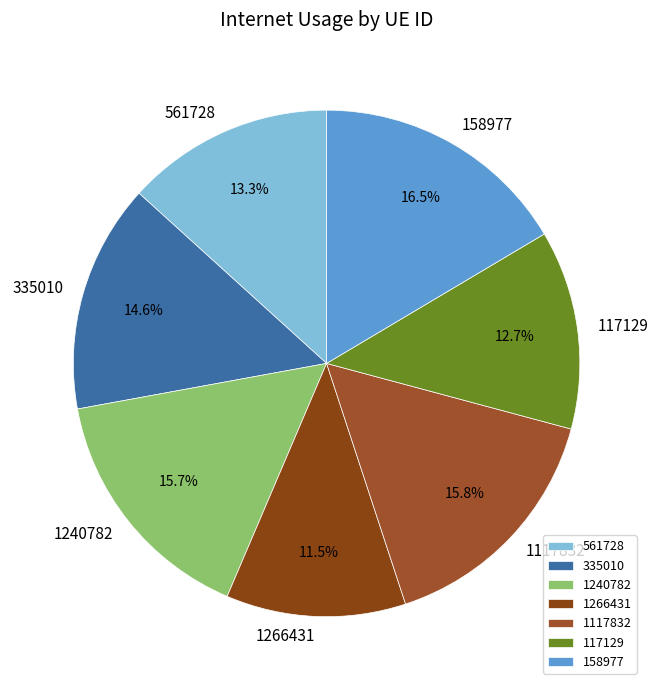

Count the number of slices in the pie.

7